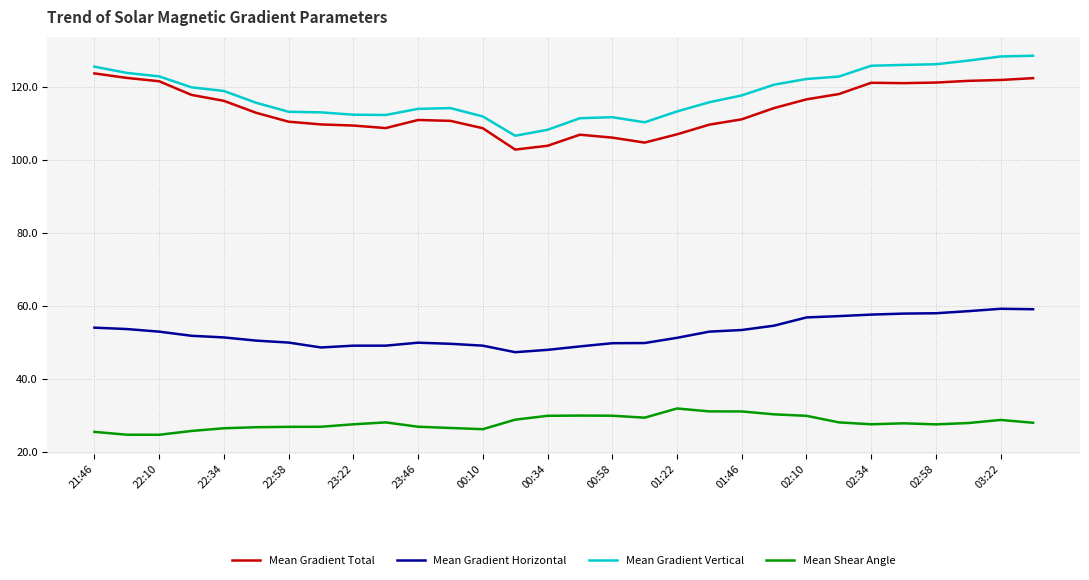

At how many categories does at least one series exceed 83?

30